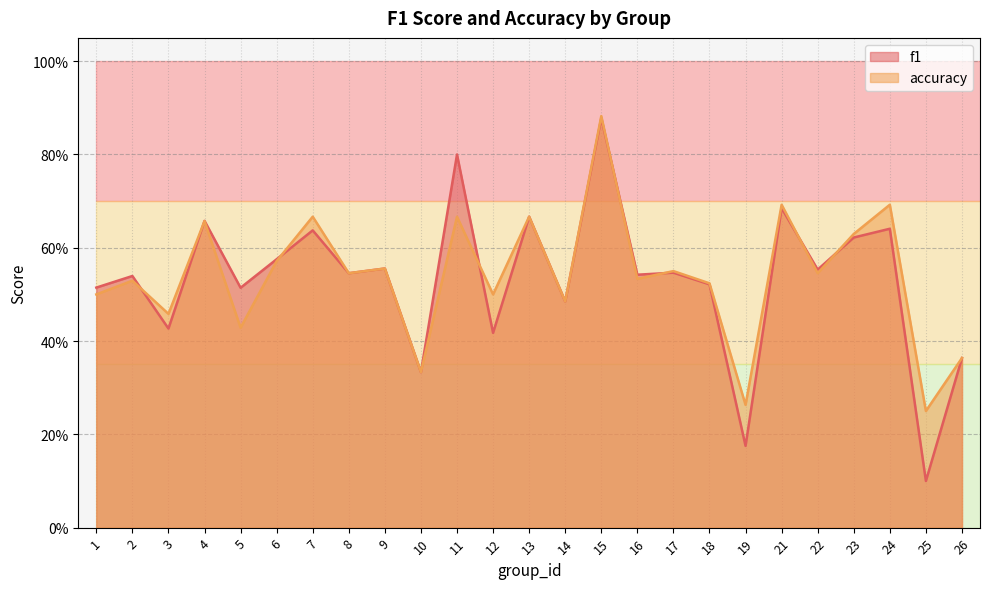

Where is the first local maximum for accuracy?

2